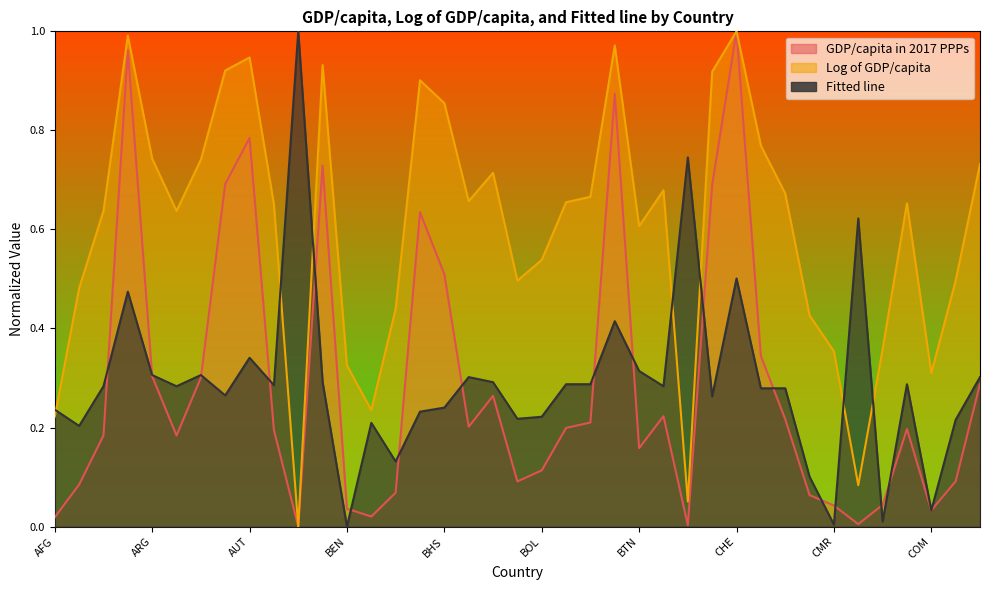

What is the approximate value of Fitted line at CHL?

0.3